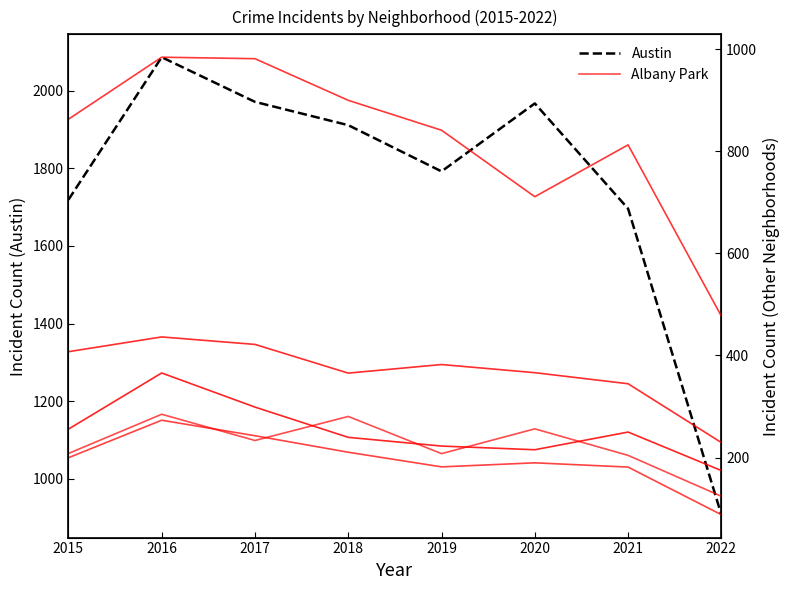

Rank the series at 2019 from highest to lowest value.

Austin, Auburn Gresham, Belmont Cragin, Brighton Park, Albany Park, Ashburn